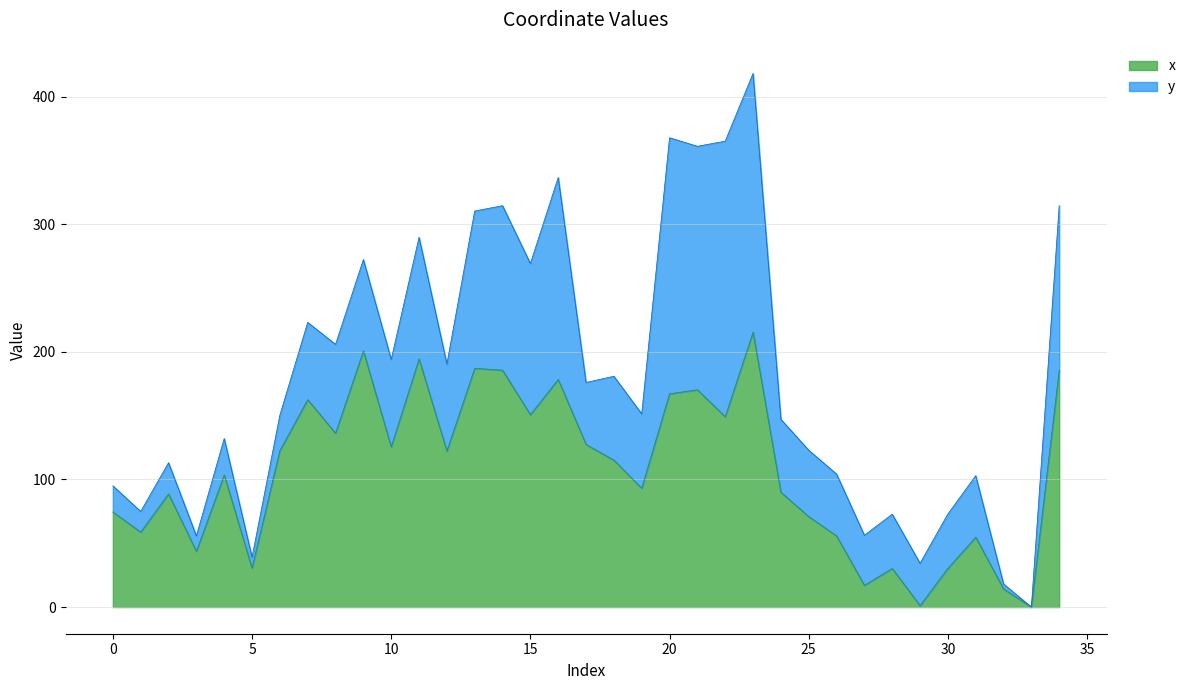

What is the difference between the values at 7 and 3?

118.8